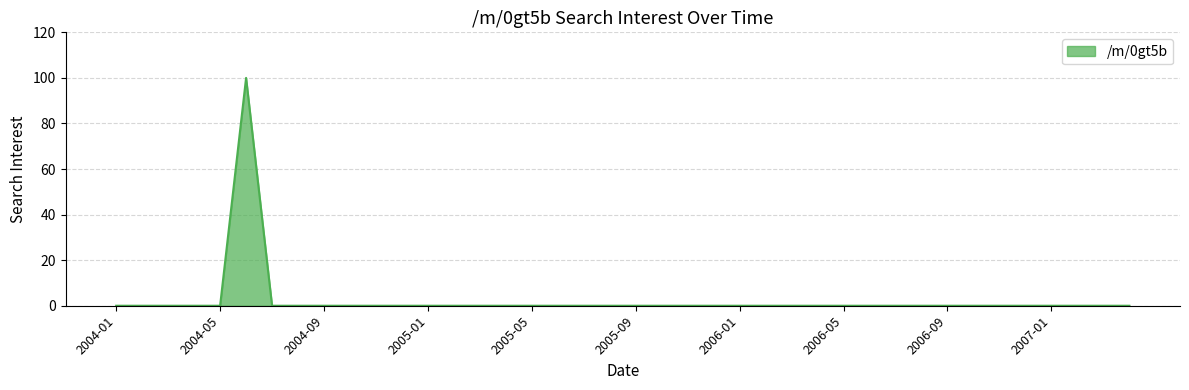

What is the maximum value shown in the chart?

100